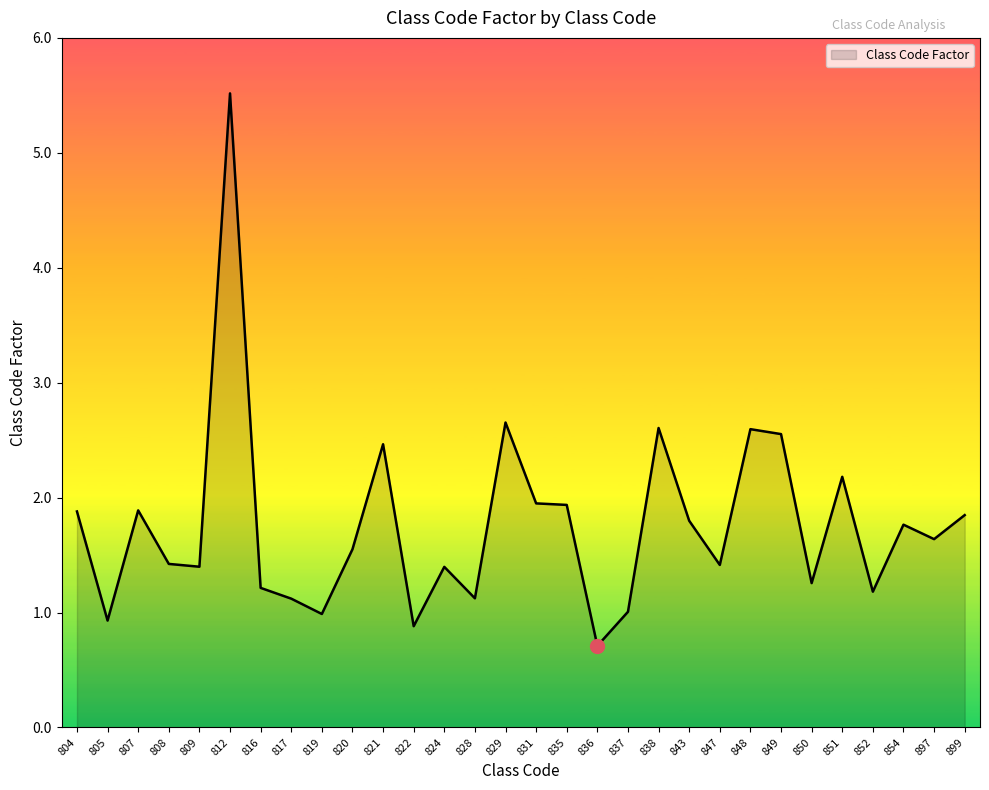

The value at 836 is 0.7. True or false?

True